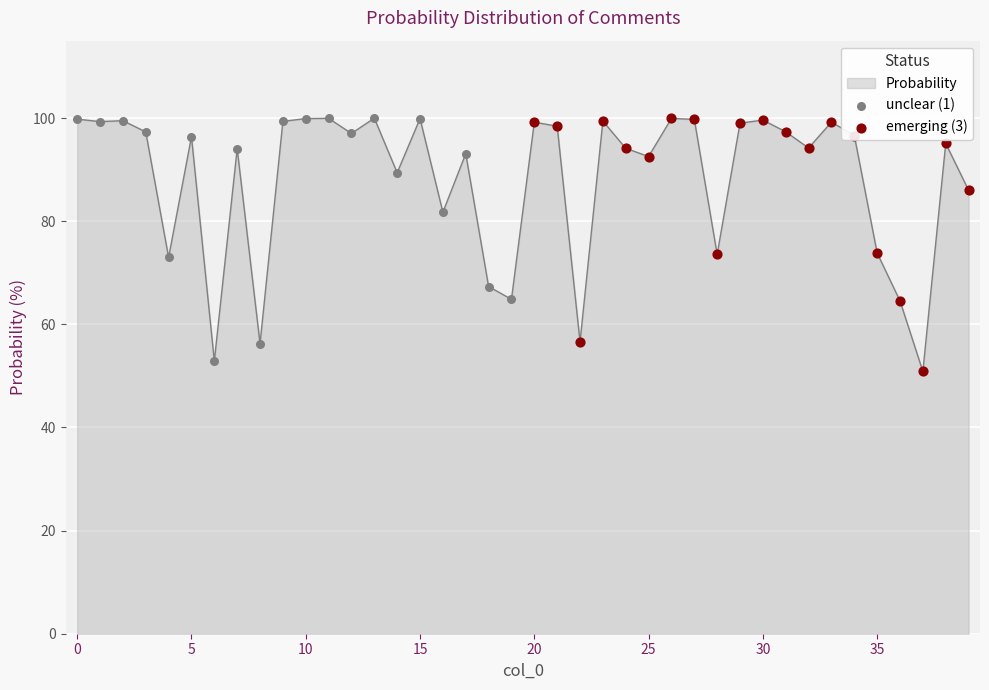

What is the difference between the maximum and minimum values?

49.1